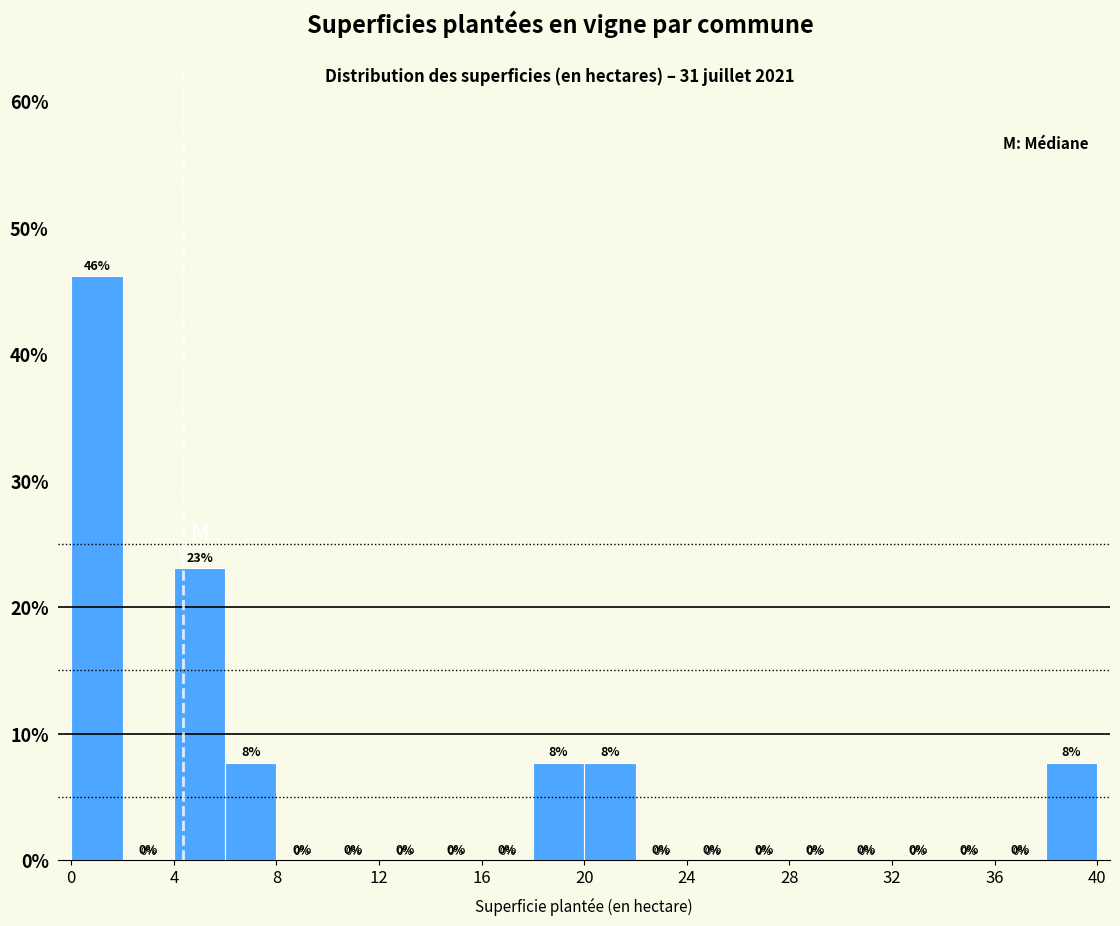

Over which range of the x-axis is the bar tallest?

0 to 2